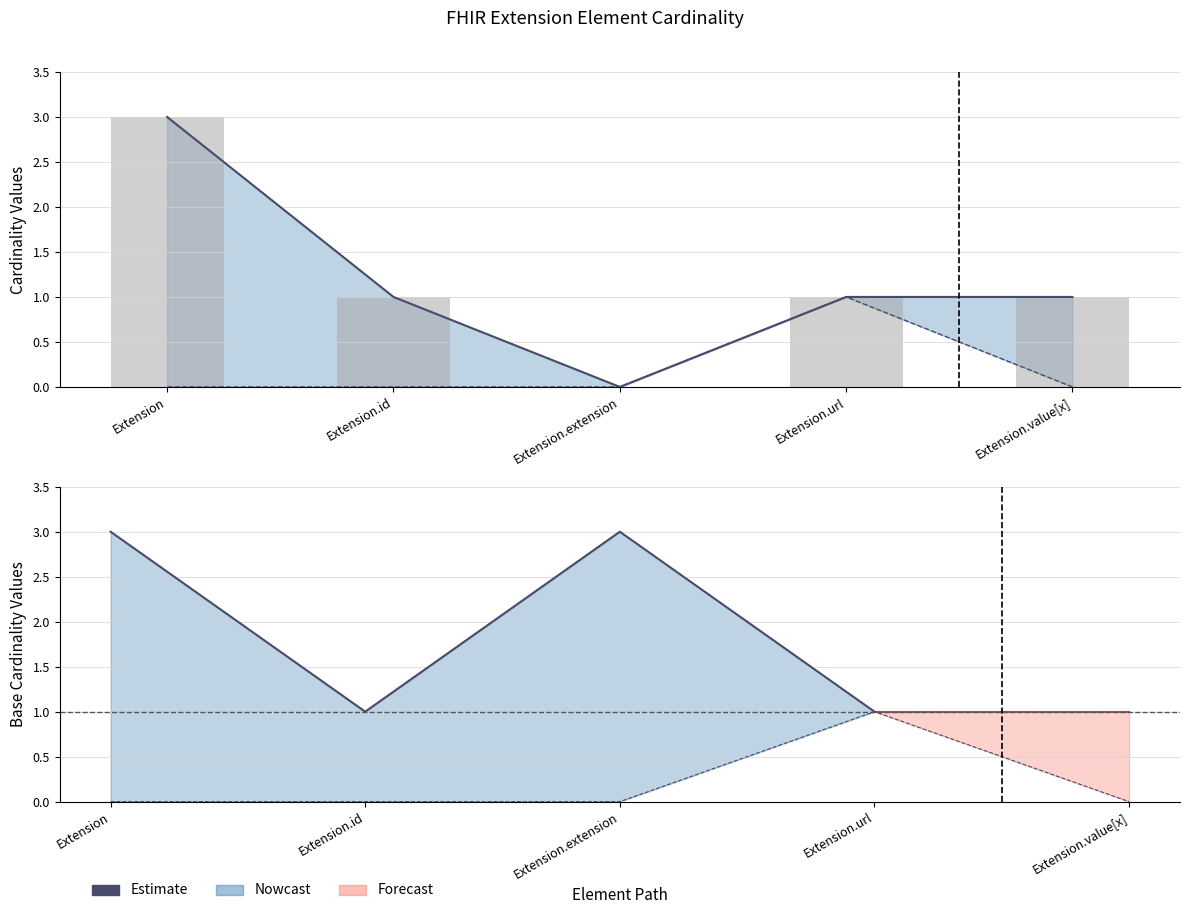

Is it true that the value at Extension is 3?

True